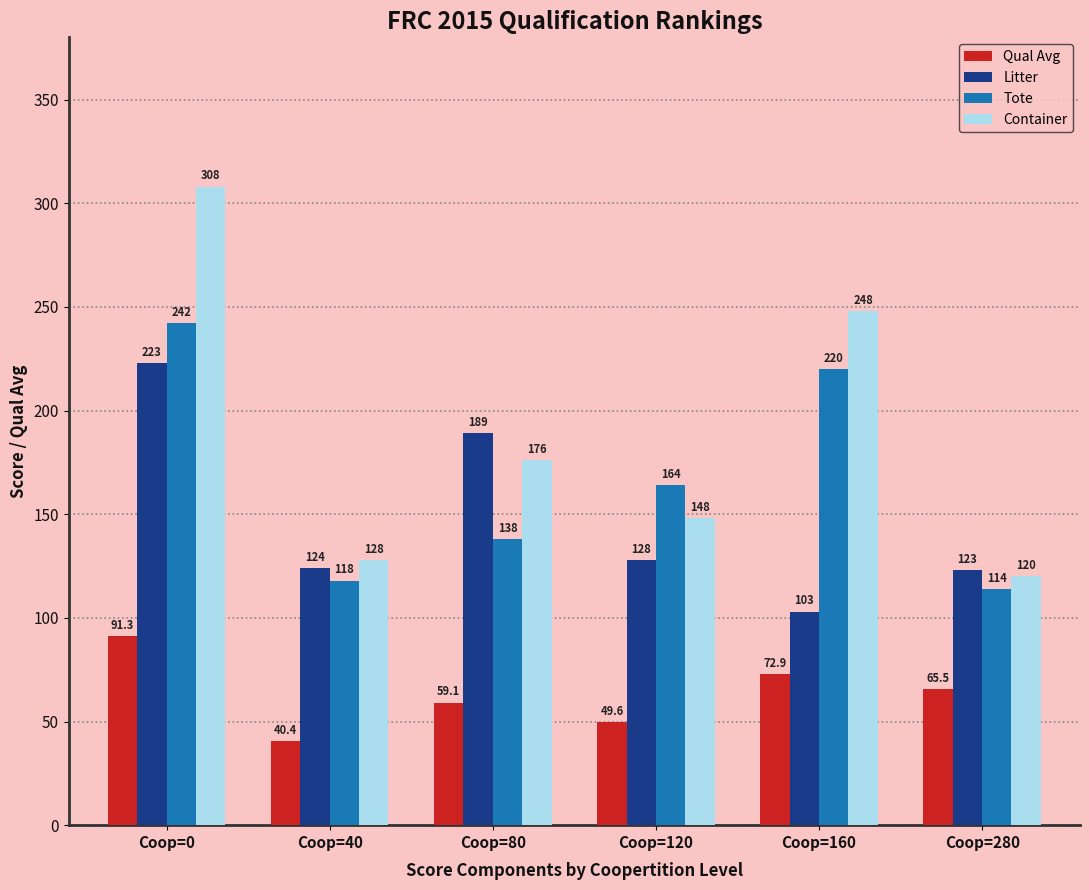

Which series has the largest total across all categories?

Container